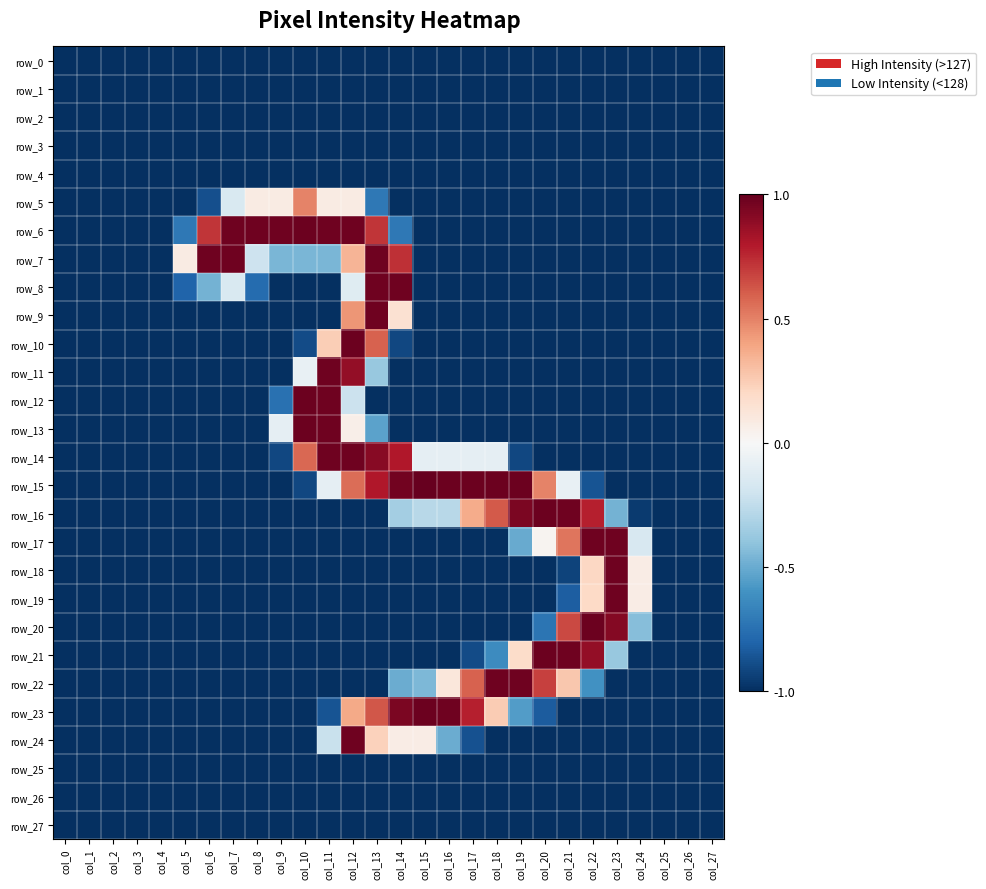

List the labels in order of row_2 value, smallest first.

col_0, col_1, col_2, col_3, col_4, col_5, col_6, col_7, col_8, col_9, col_10, col_11, col_12, col_13, col_14, col_15, col_16, col_17, col_18, col_19, col_20, col_21, col_22, col_23, col_24, col_25, col_26, col_27